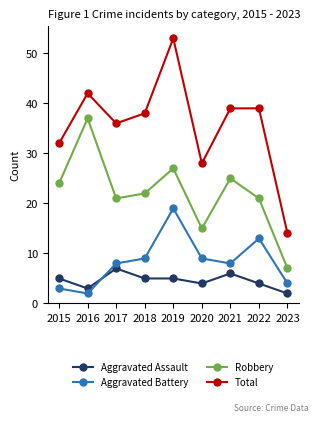

How many series are shown in this chart?

4